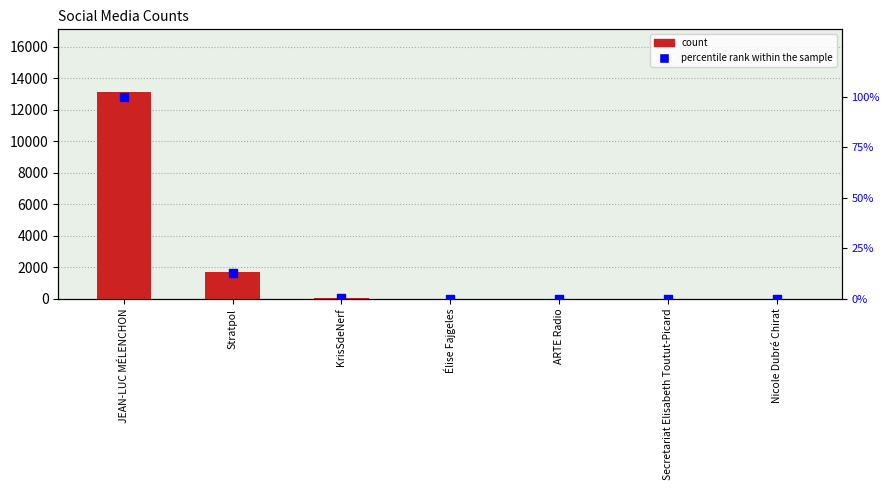

Is the value of percentile rank within the sample at Stratpol greater than the value of count at ARTE Radio?

Yes